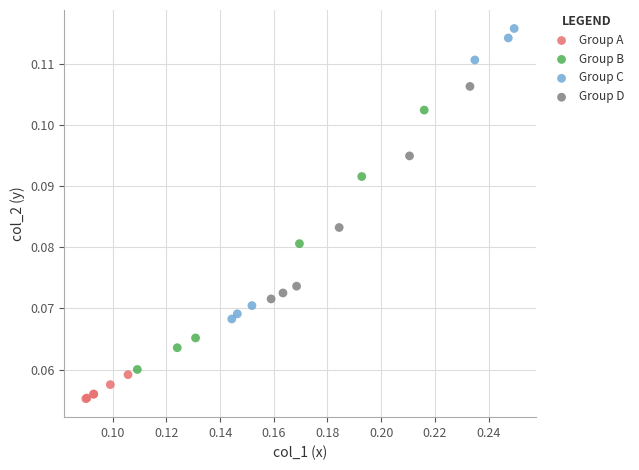

Which series contains the highest Y value?

Group C